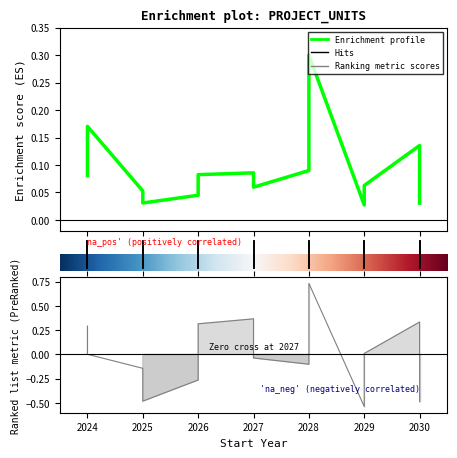

What is the sum of all n_units values?

1.3